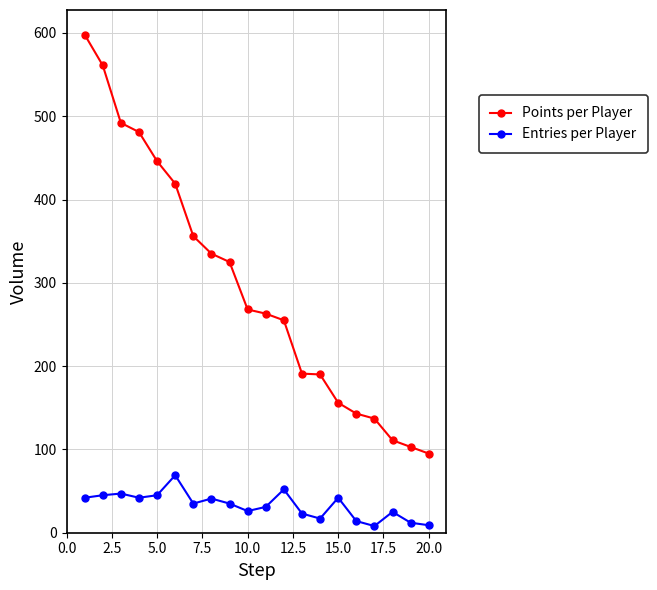

Which series has the largest total across all categories?

Points per Player